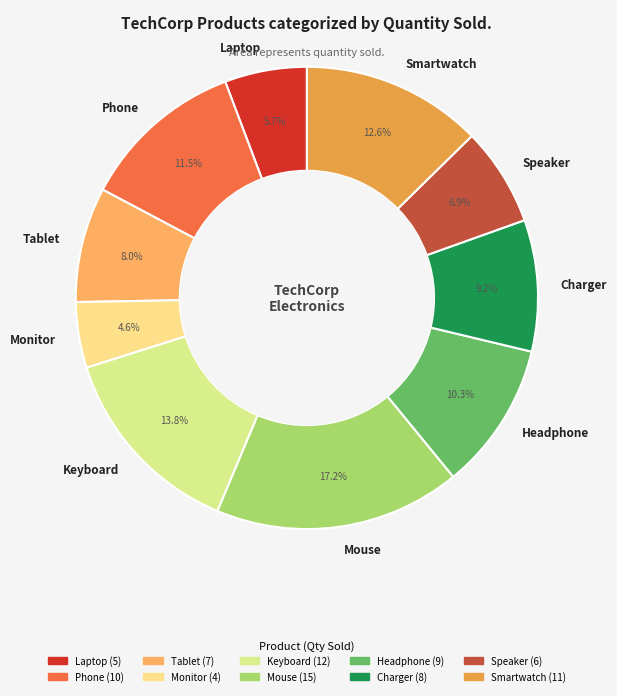

To the nearest percent, what percentage of the pie is Smartwatch?

13%